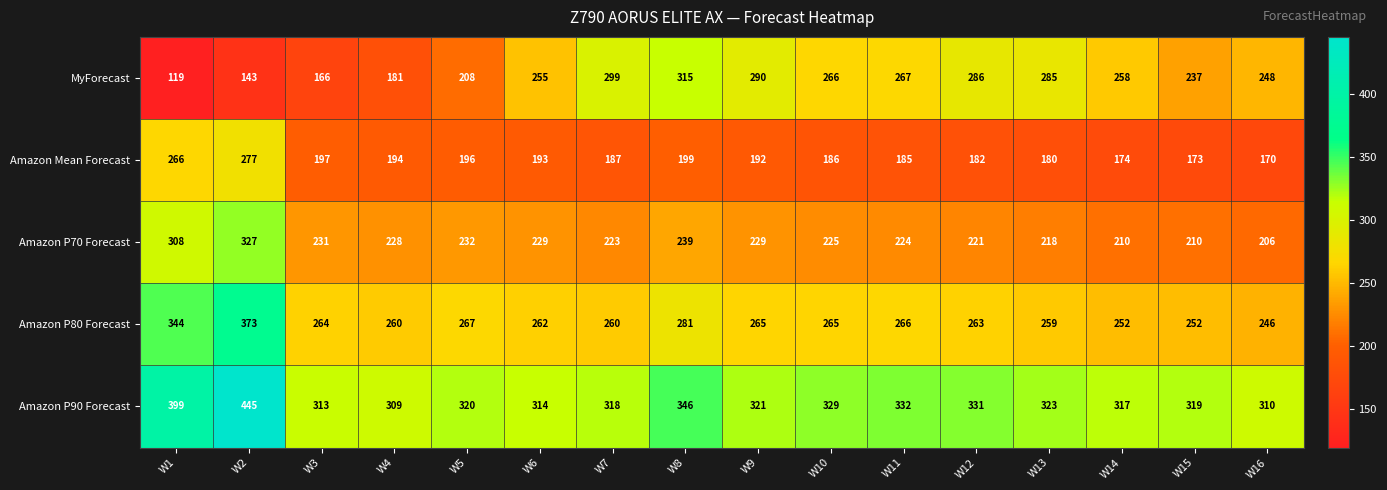

List the series in order of their peak value, highest first.

Amazon P90 Forecast, Amazon P80 Forecast, Amazon P70 Forecast, MyForecast, Amazon Mean Forecast